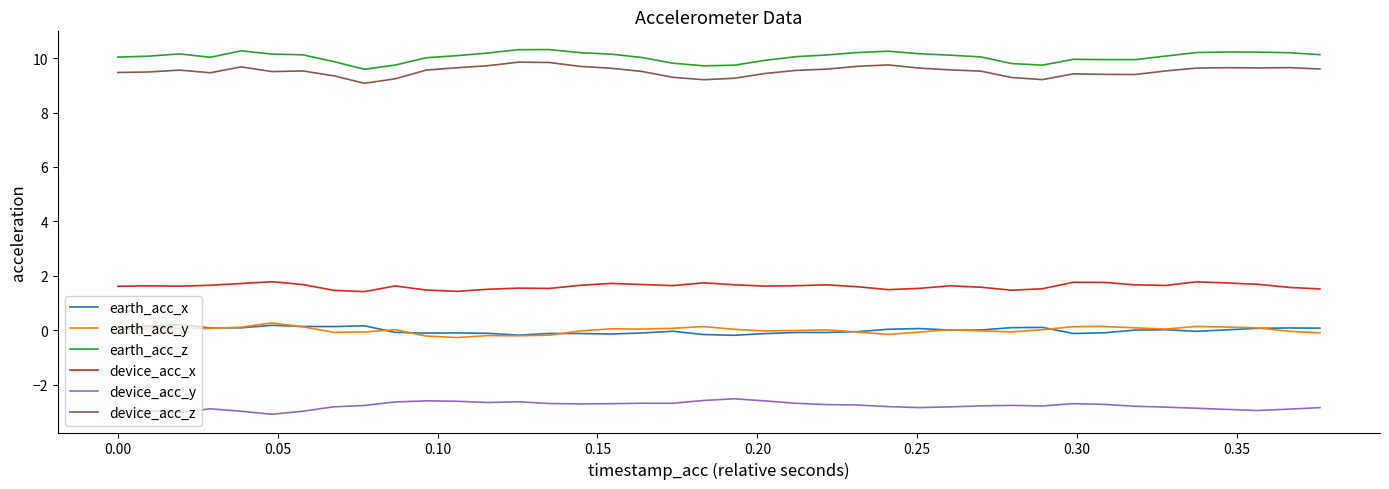

True or false: device_acc_y and device_acc_x intersect in this chart.

False